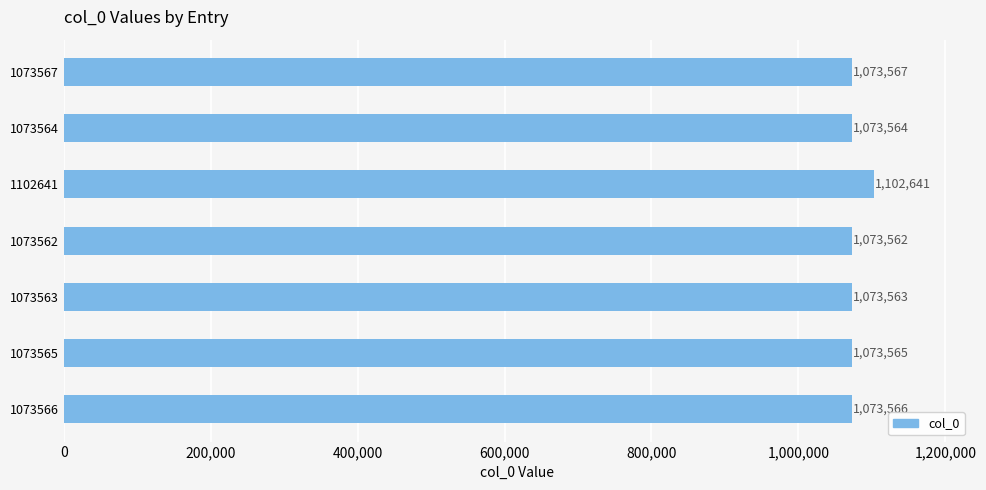

What is the change in value from 1073563 to 1073565?

+2